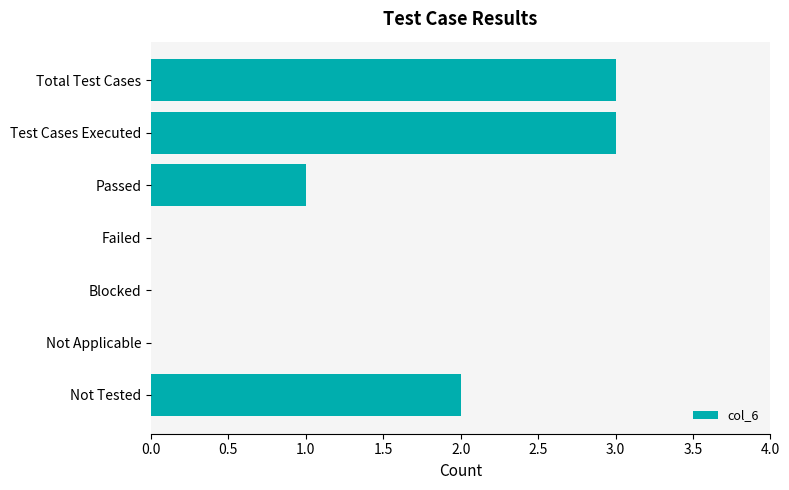

The value at Not Applicable is -2. True or false?

False